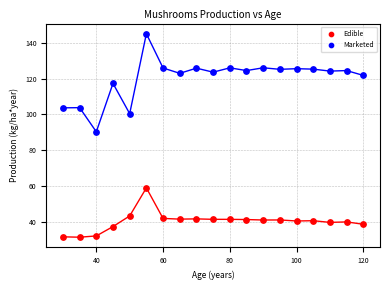

Which series contains the lowest Y value?

Edible